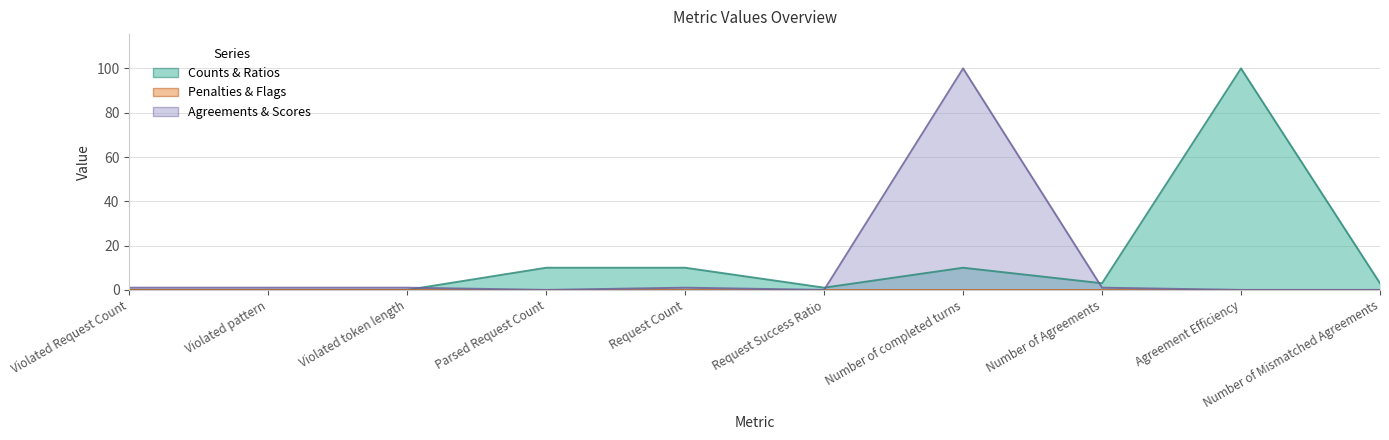

What is the sum of all Counts & Ratios values?

137